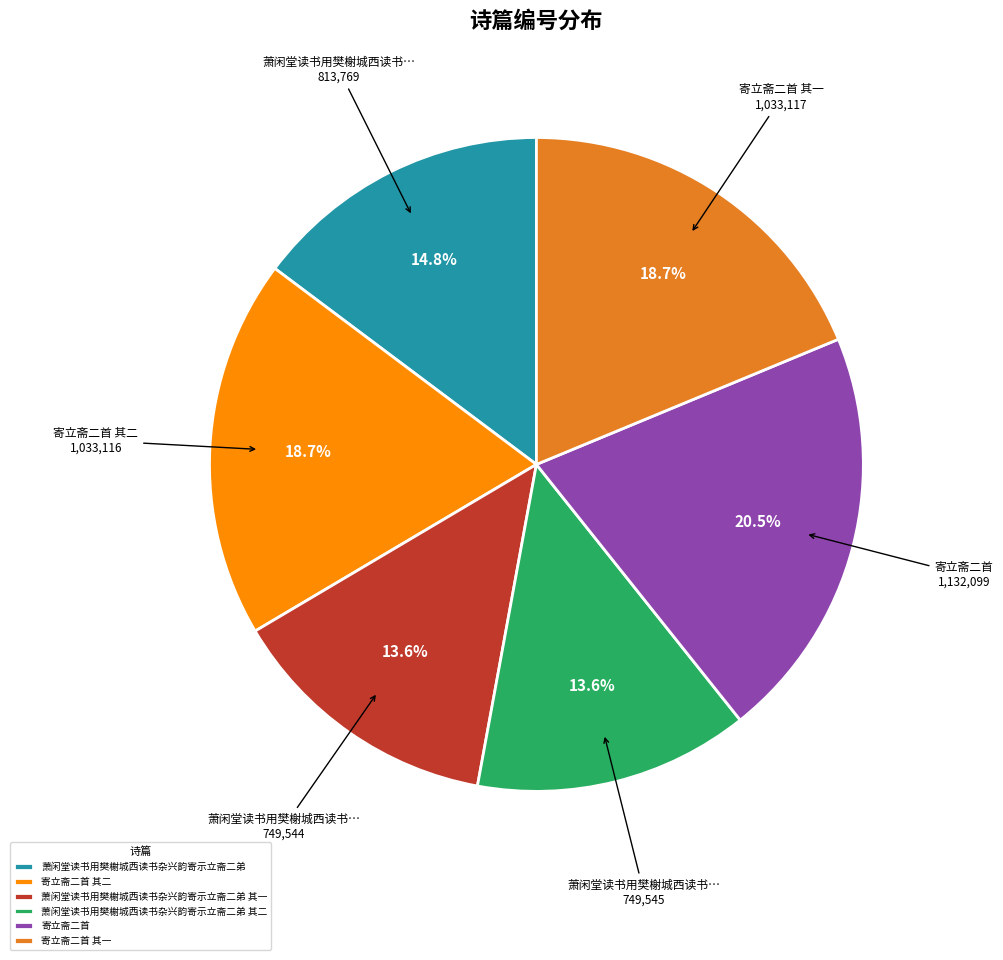

Does any single category account for the majority?

No